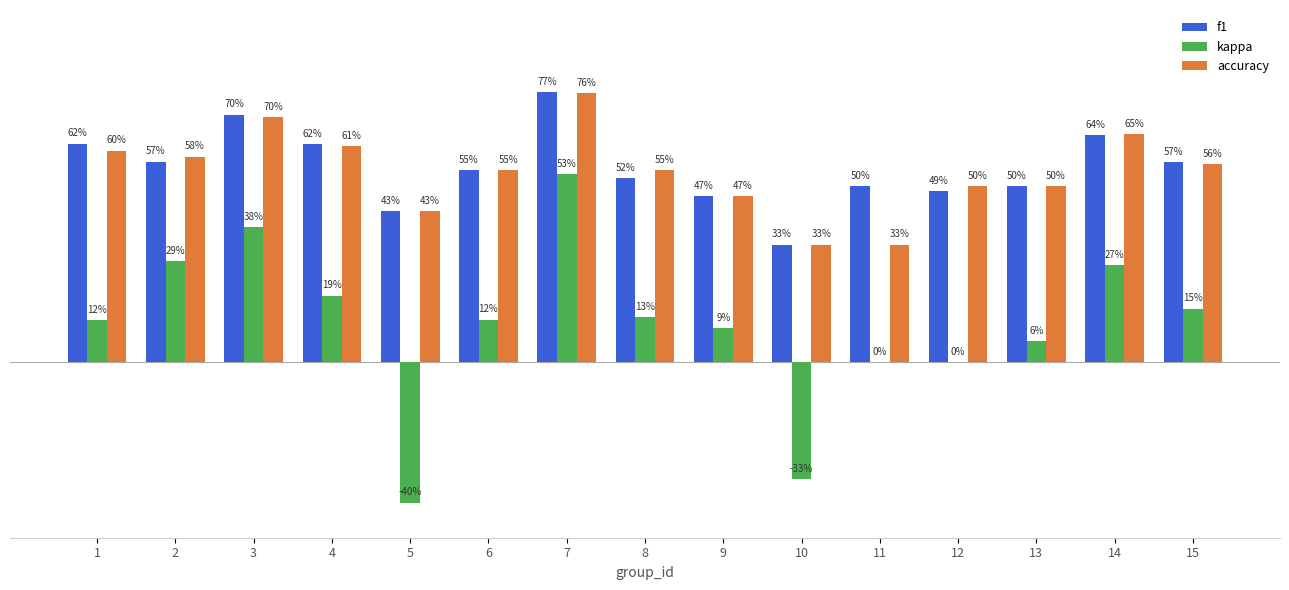

What is the sum of the kappa values at 15 and 8?

0.3